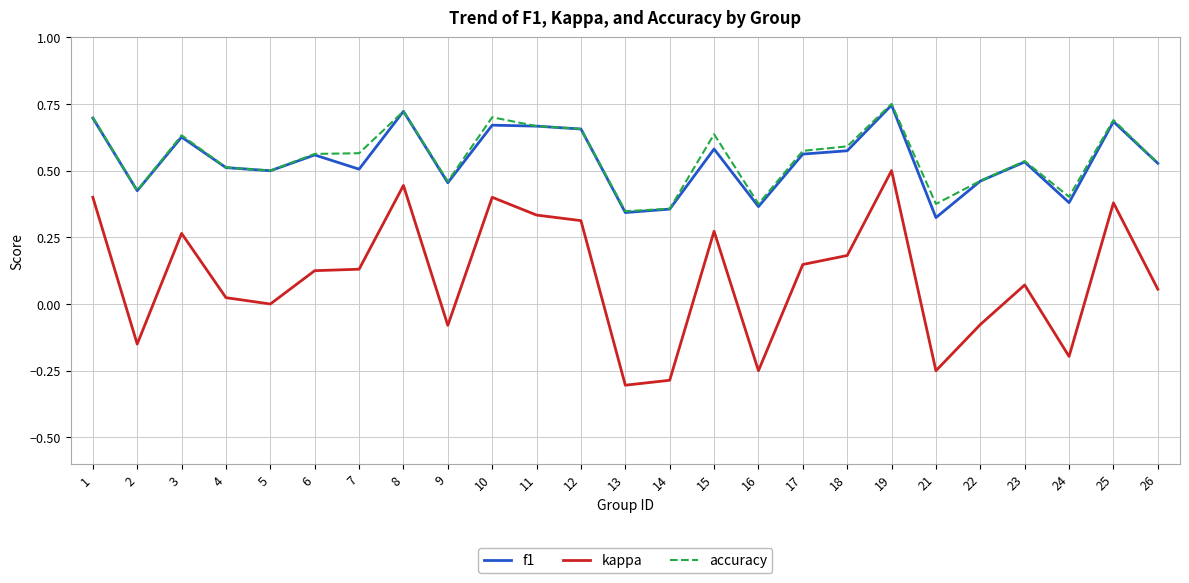

The value of accuracy at 4 is 0.5. True or false?

True